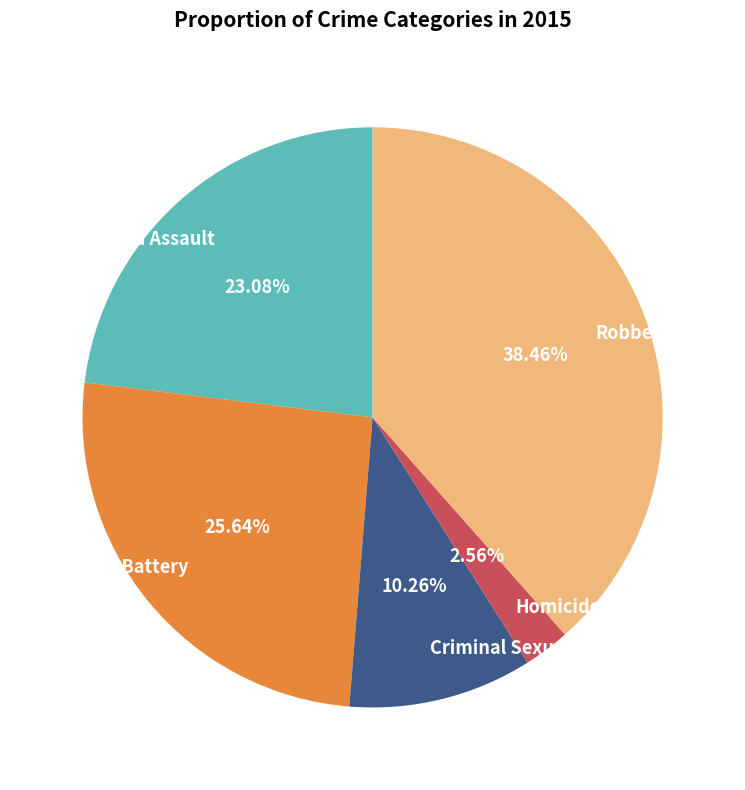

Approximately how many times larger is the value at Aggravated Assault compared to Robbery?

0.6